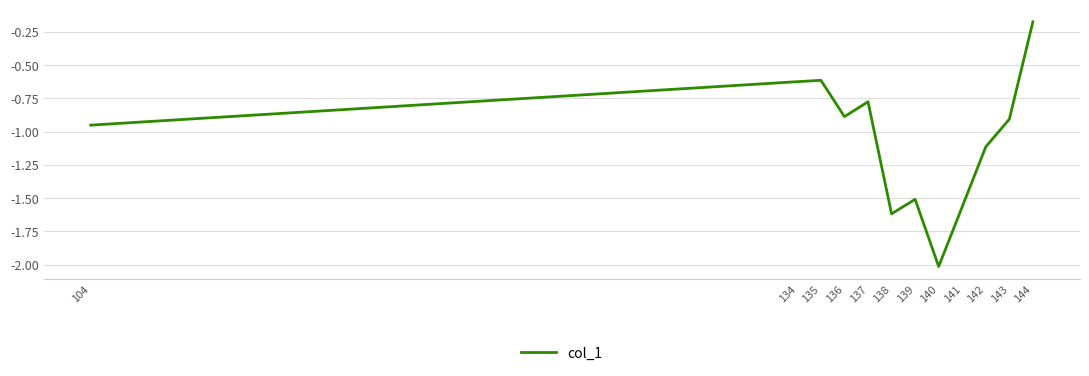

How many interior local peaks (higher than both neighbors) does the data have?

3